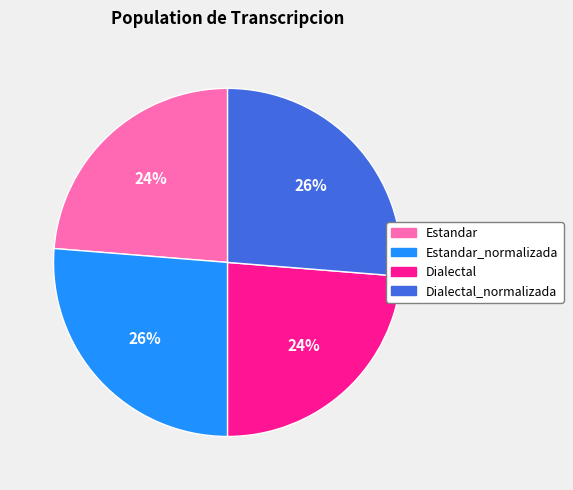

To the nearest percent, what is the average slice percentage?

25%